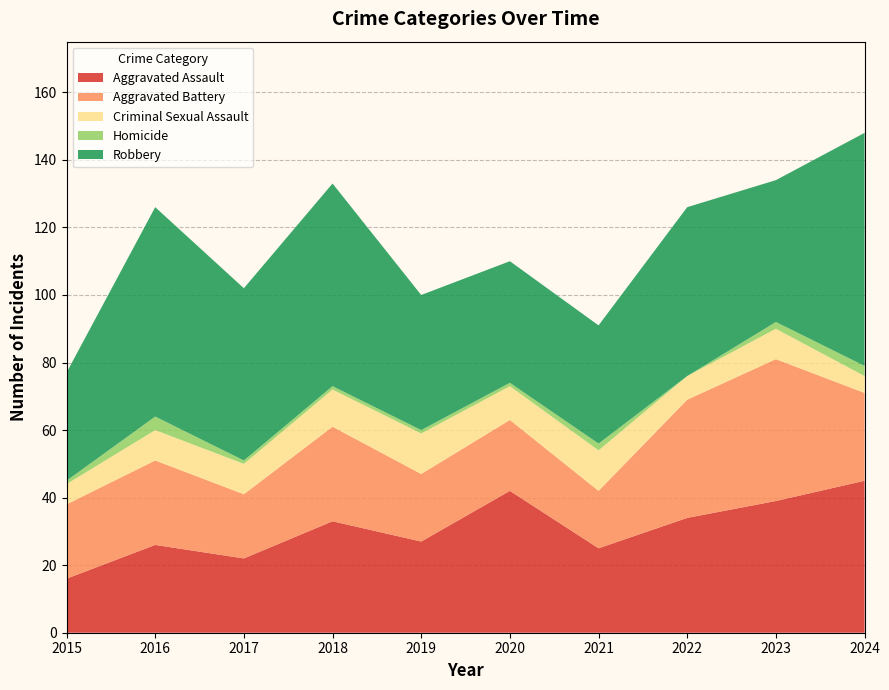

Reading left to right, transcribe all the data shown in this chart.

Aggravated Assault: 2015=16	2016=26	2017=22	2018=33	2019=27	2020=42	2021=25	2022=34	2023=39	2024=45
Aggravated Battery: 2015=22	2016=25	2017=19	2018=28	2019=20	2020=21	2021=17	2022=35	2023=42	2024=26
Criminal Sexual Assault: 2015=6	2016=9	2017=9	2018=11	2019=12	2020=10	2021=12	2022=7	2023=9	2024=5
Homicide: 2015=1	2016=4	2017=1	2018=1	2019=1	2020=1	2021=2	2022=0	2023=2	2024=3
Robbery: 2015=32	2016=62	2017=51	2018=60	2019=40	2020=36	2021=35	2022=50	2023=42	2024=69